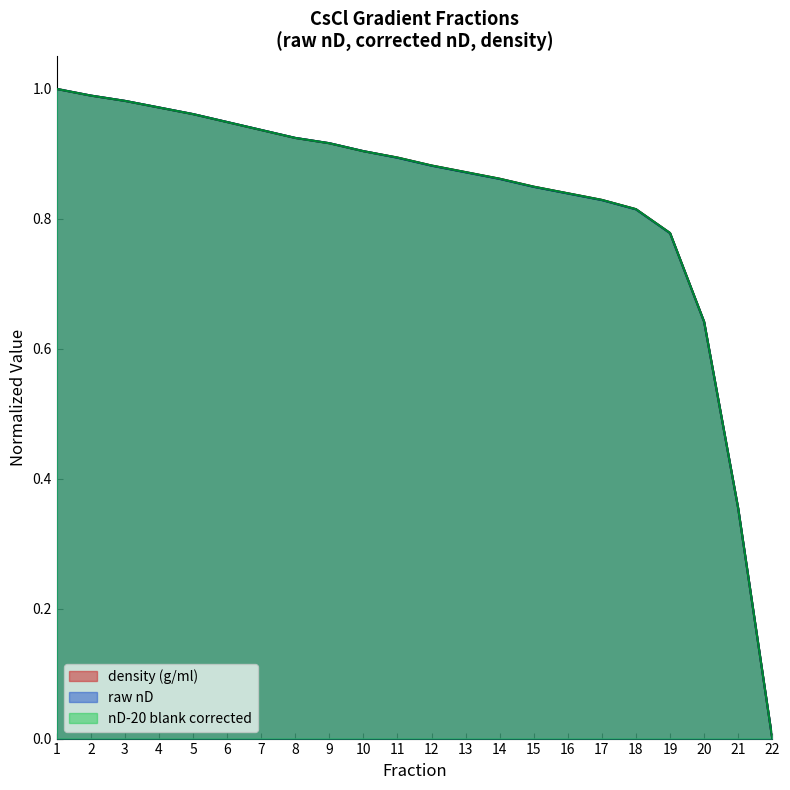

What is the value of the raw nD point at the 9th from the left?

0.9